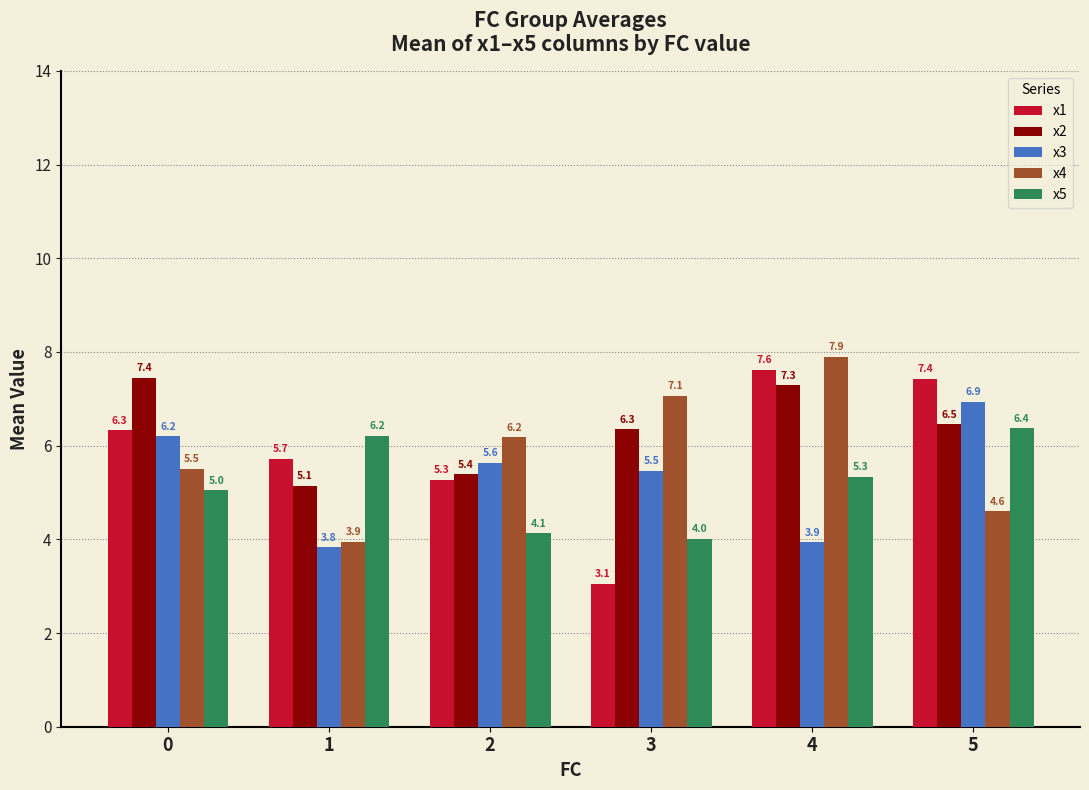

Where is x2 nearest to the value 6?

3